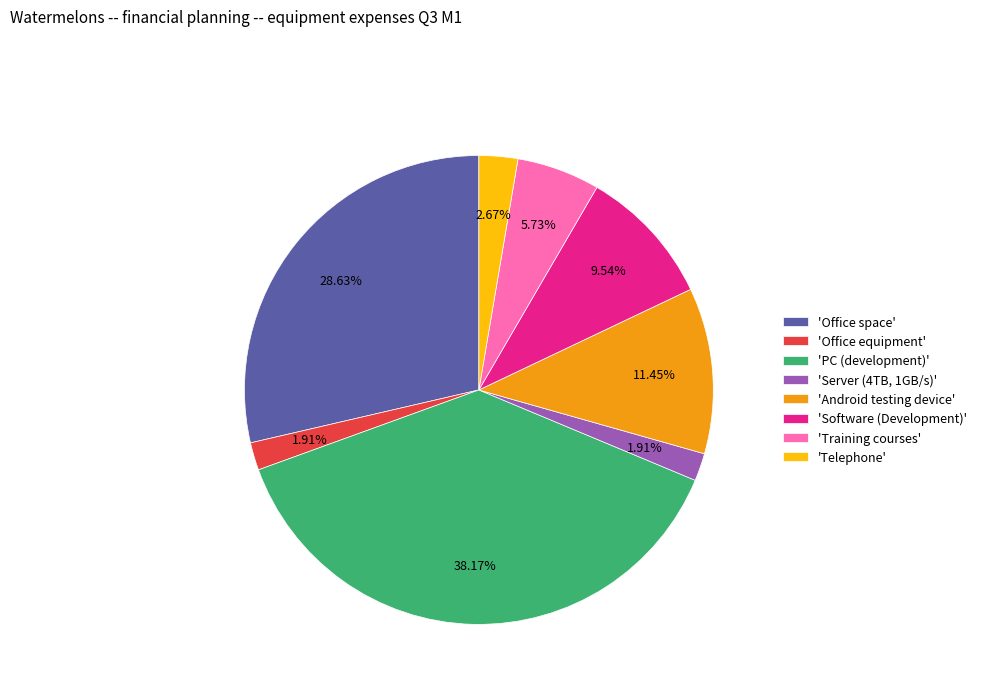

Does 'Android testing device' represent more than half of the total?

No